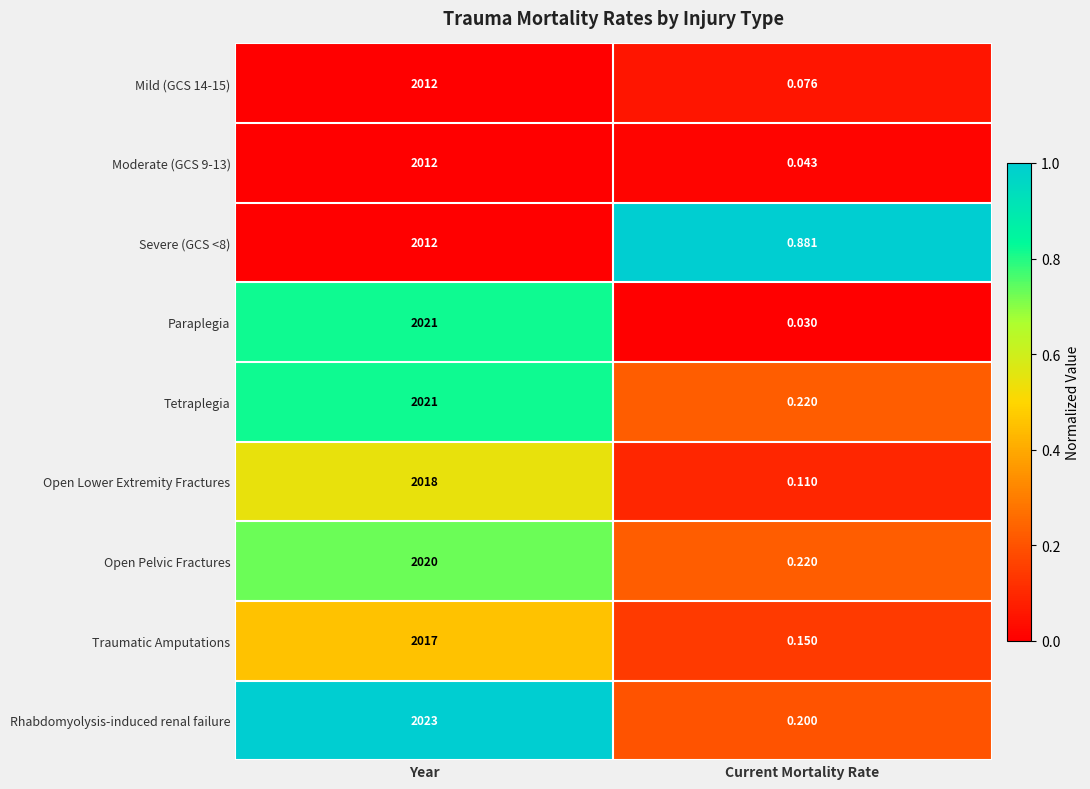

List the labels in order of Traumatic Amputations value, smallest first.

Current Mortality Rate, Year